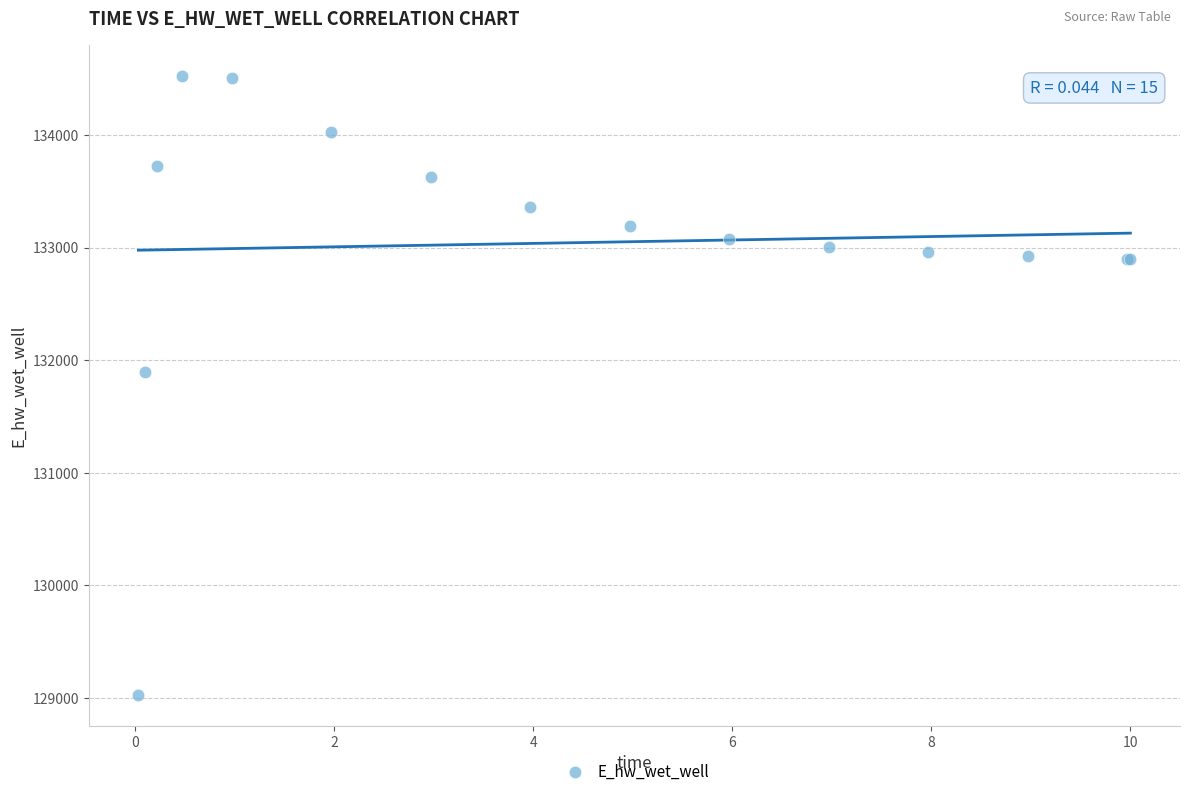

What Y value in the scatter plot is closest to 131775?

131894.3